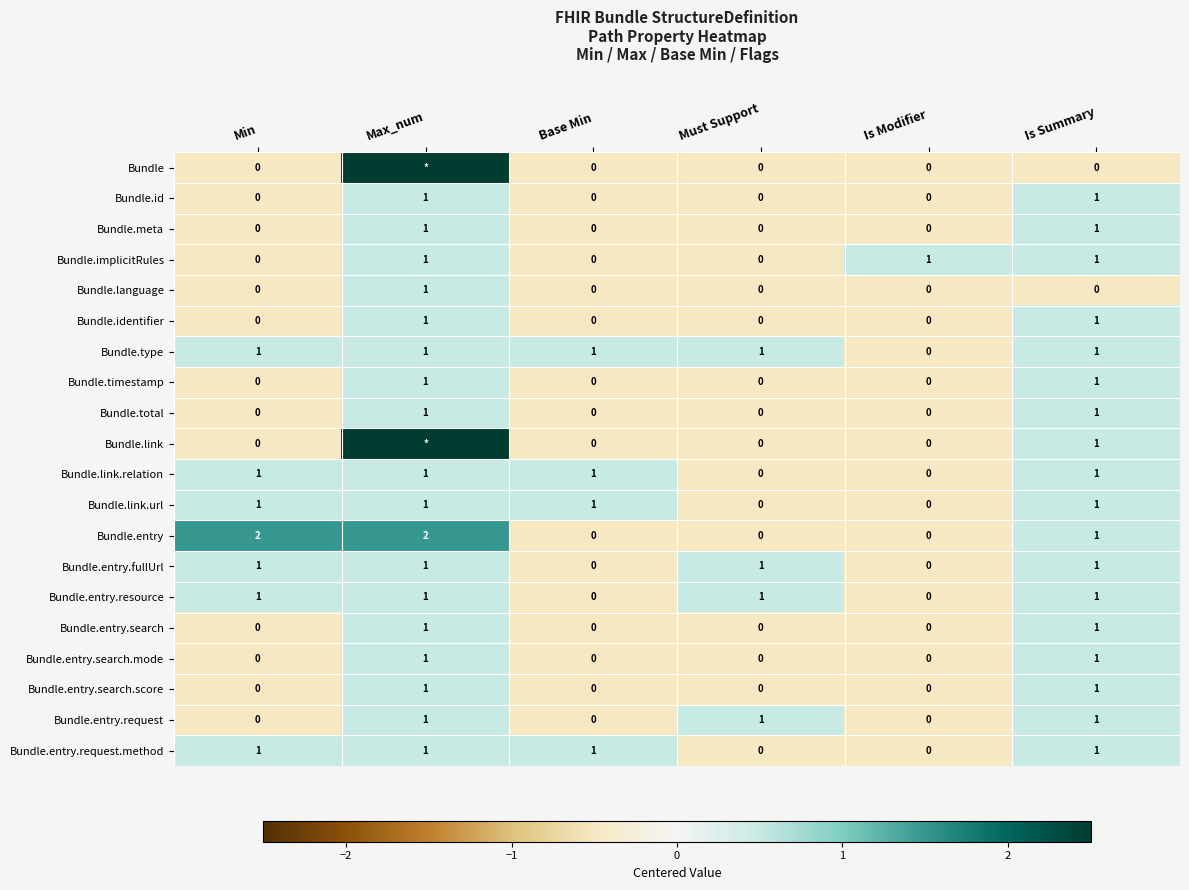

How many Bundle.link.relation values are between 0 and 1?

6